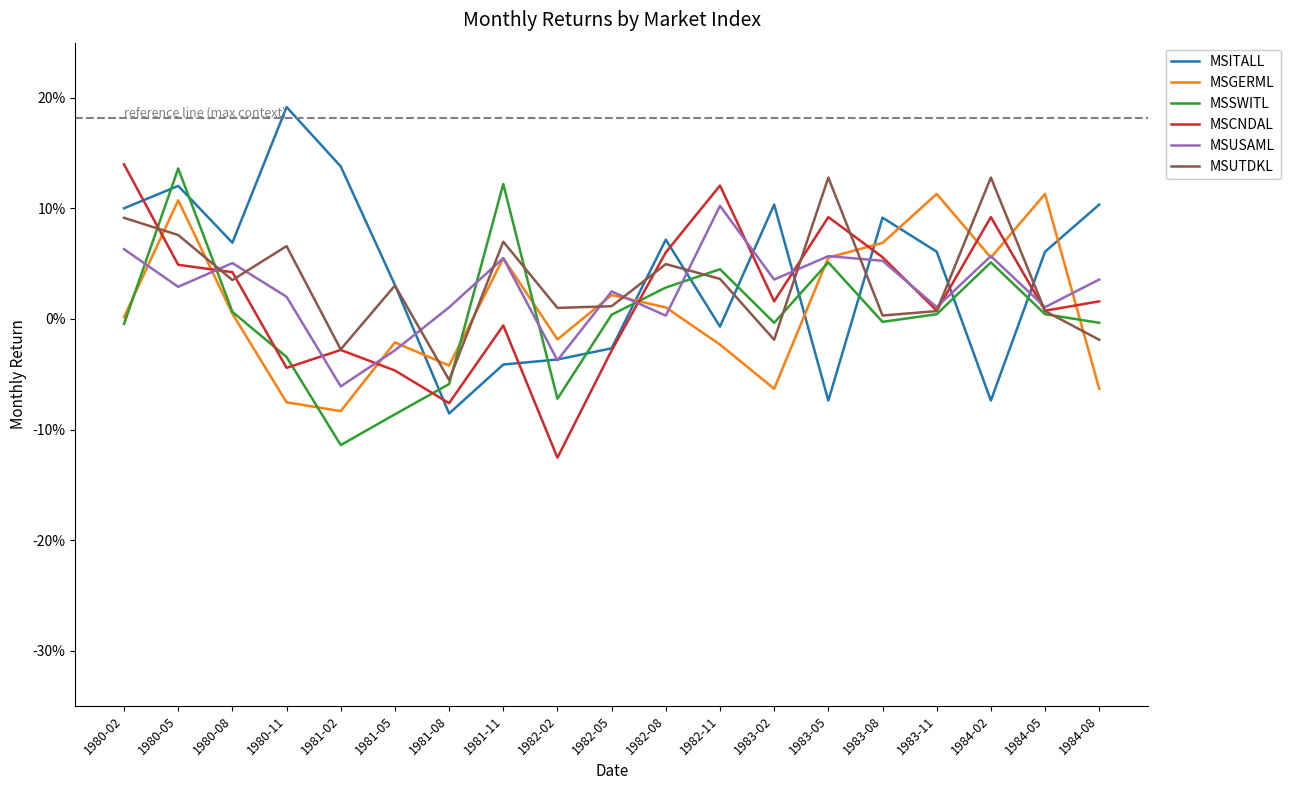

What is the label of the 15th point from the right?

1981-02